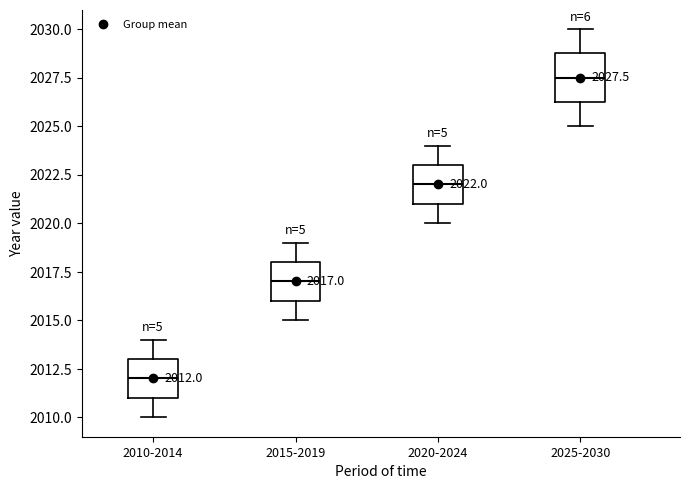

Which box is the tallest, from its lower edge to its upper edge?

2025-2030